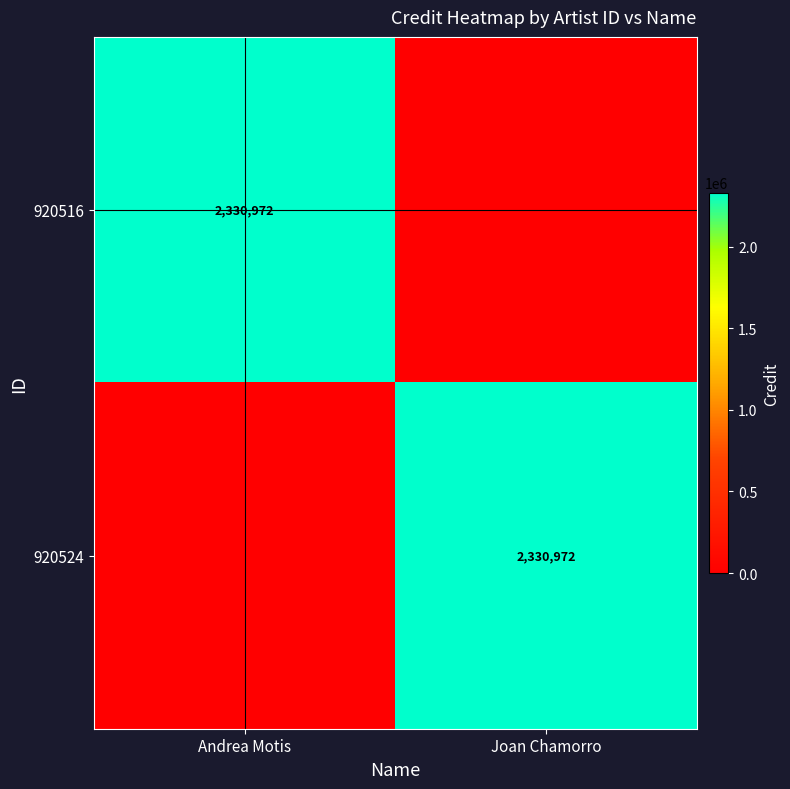

The 920524 series shows 2330972 at Joan Chamorro. True or false?

True